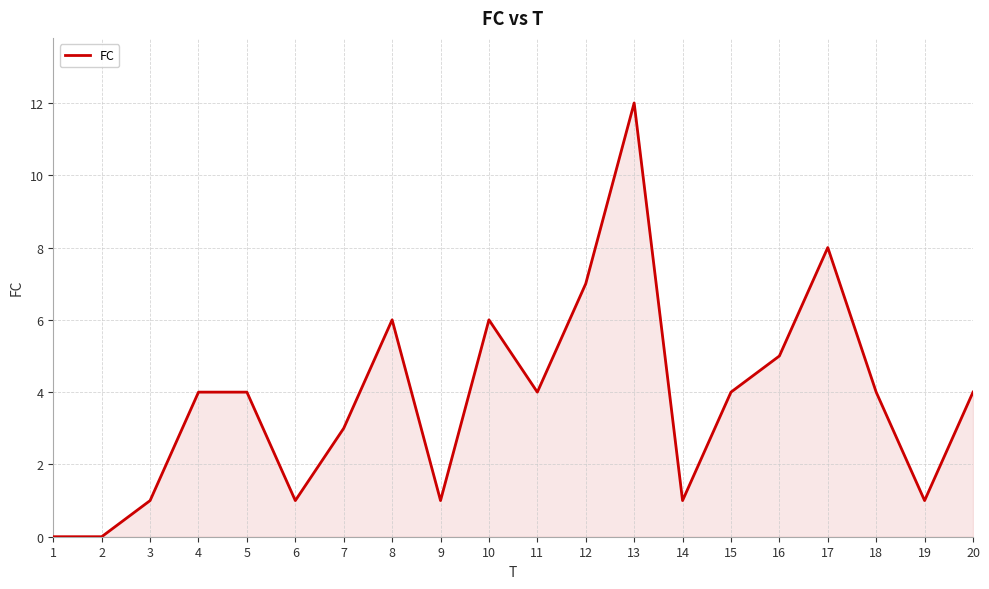

True or false: the data shows -4 at 1.

False